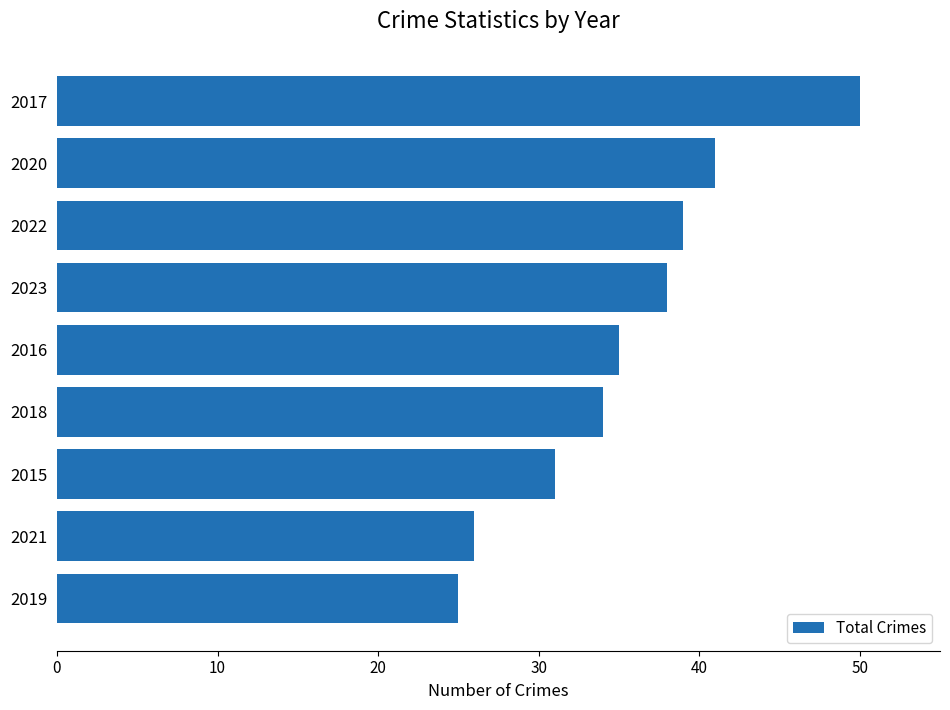

What is the difference between the maximum and minimum values?

25